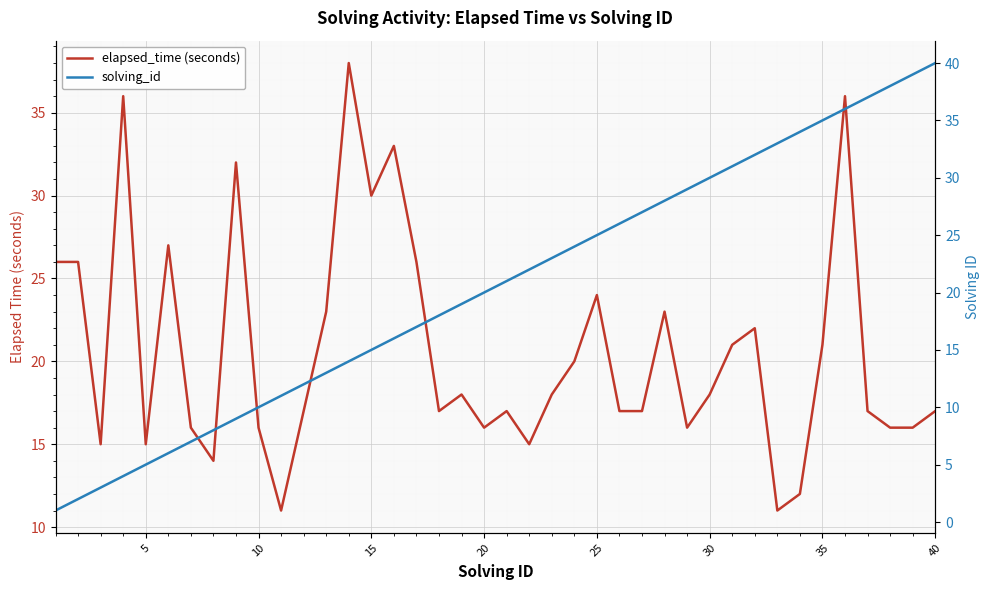

What is the minimum value for solving_id?

1